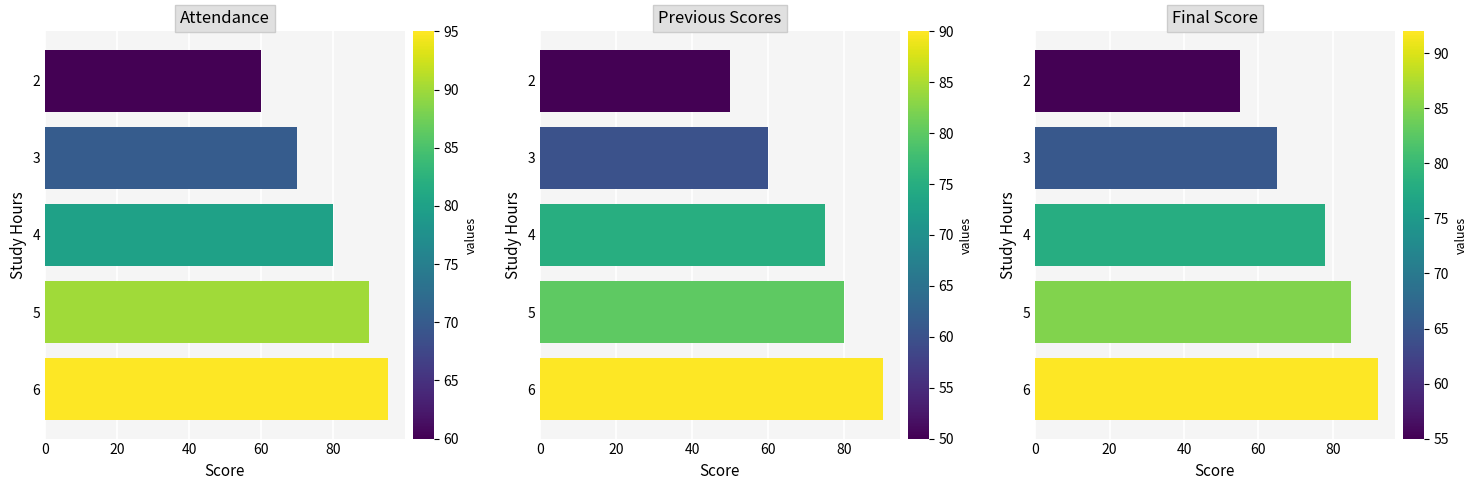

What is the difference between the highest and lowest values at 2?

10